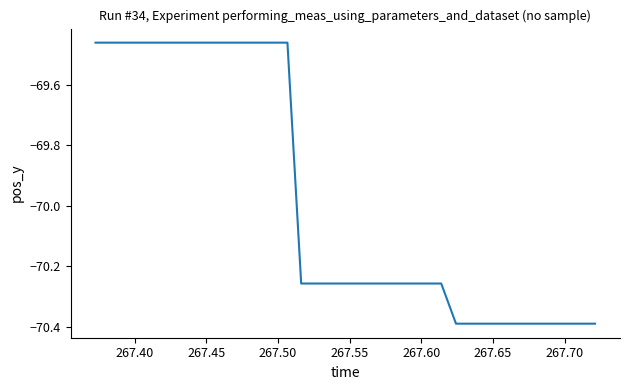

What is the difference between the maximum and minimum values?

0.9